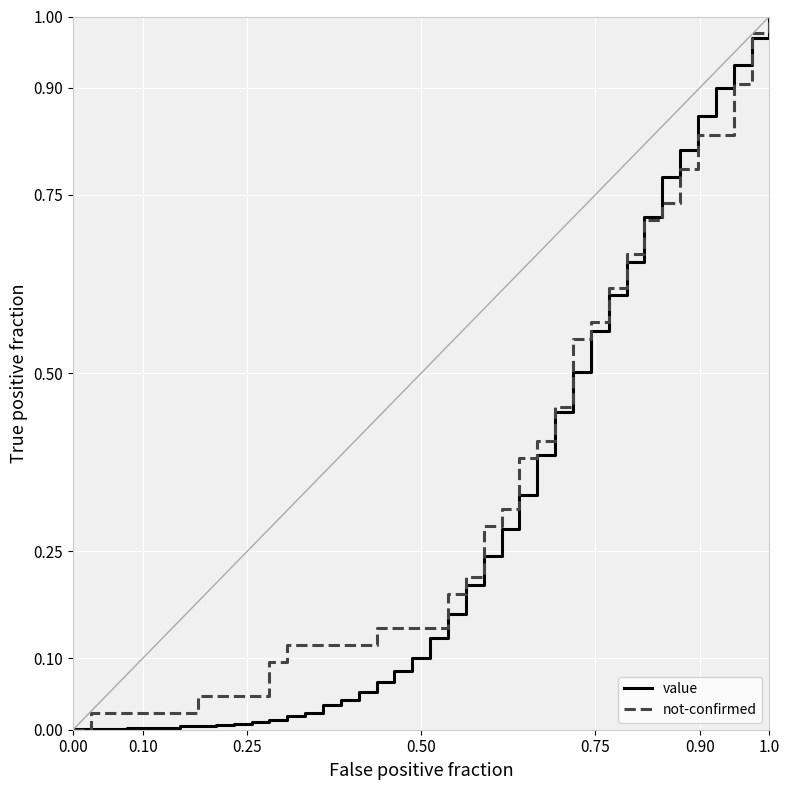

How many lines are shown in the chart?

2